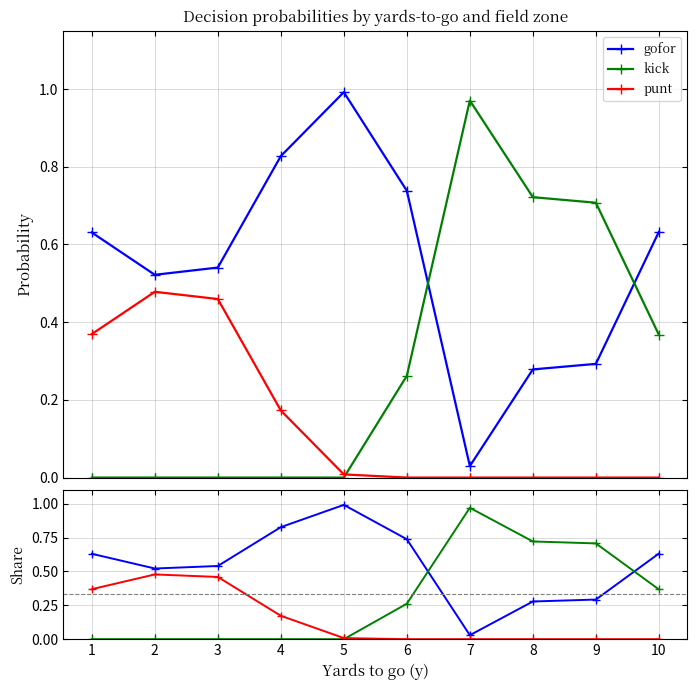

Which series ends up on top after the final intersection of punt and kick?

kick